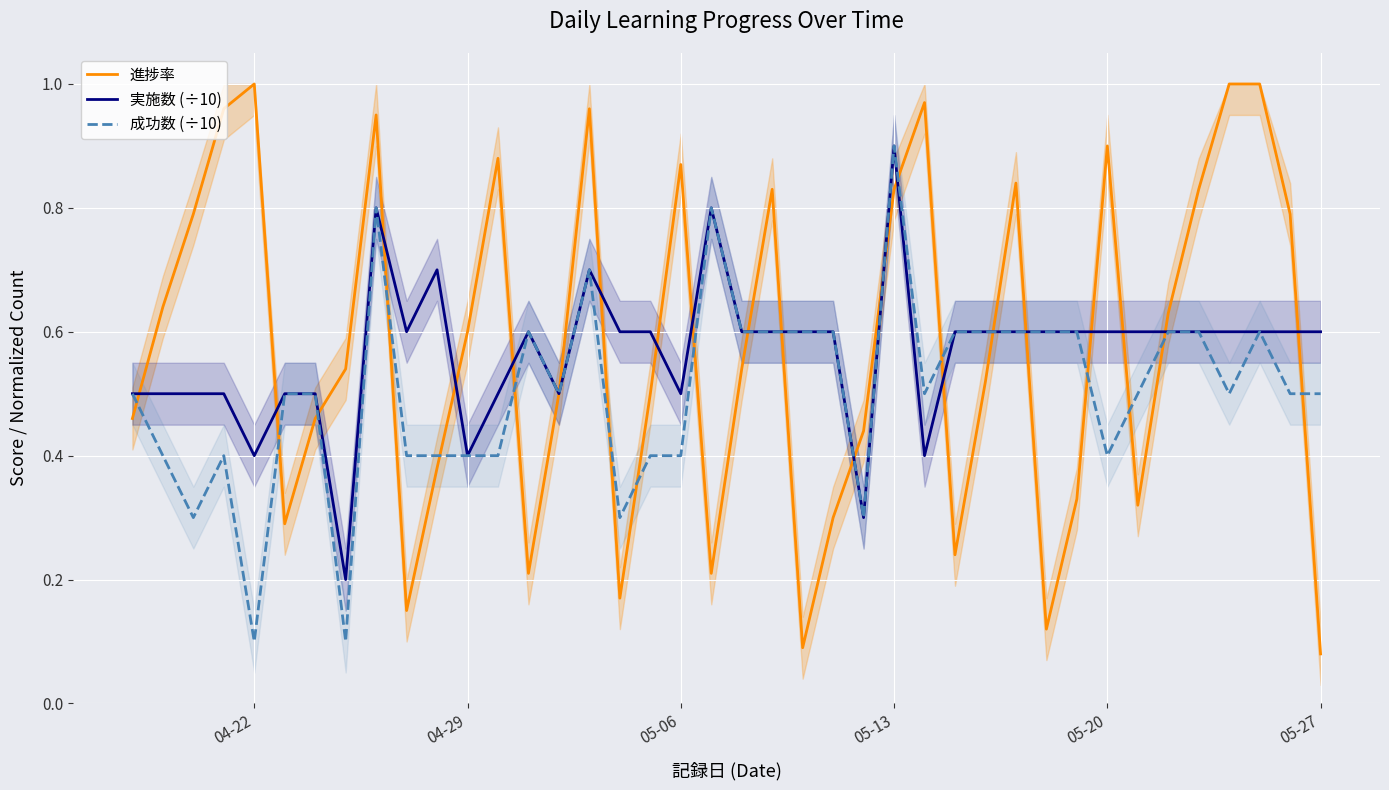

True or false: 進捗率 has a value of 1.4 at 05-20.

False